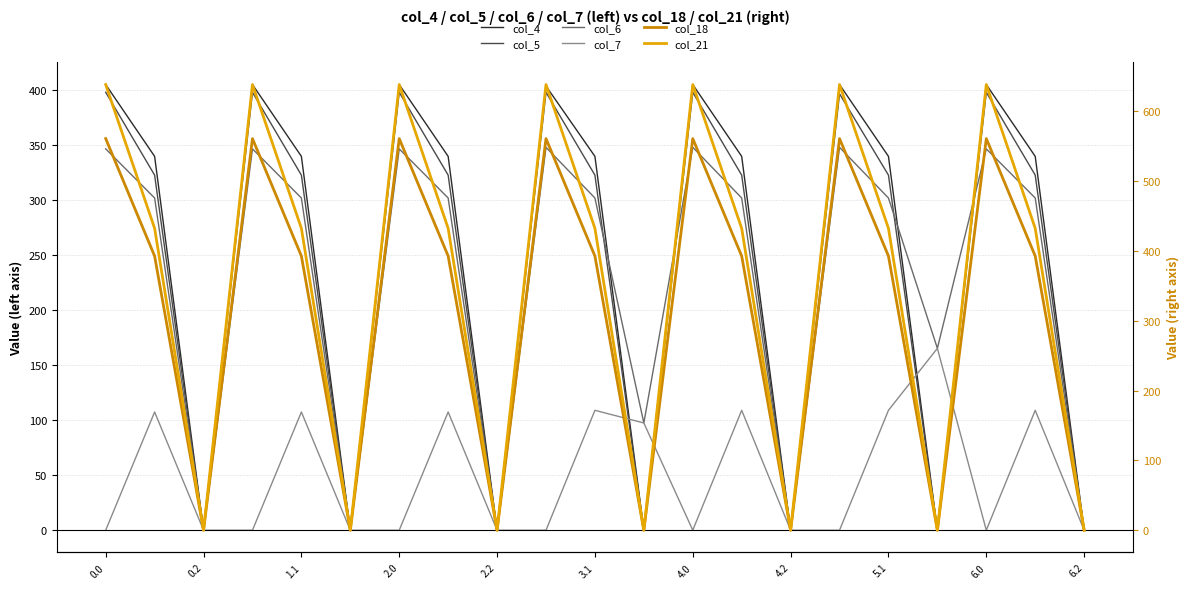

What is the sum of all col_4 values?

5210.3